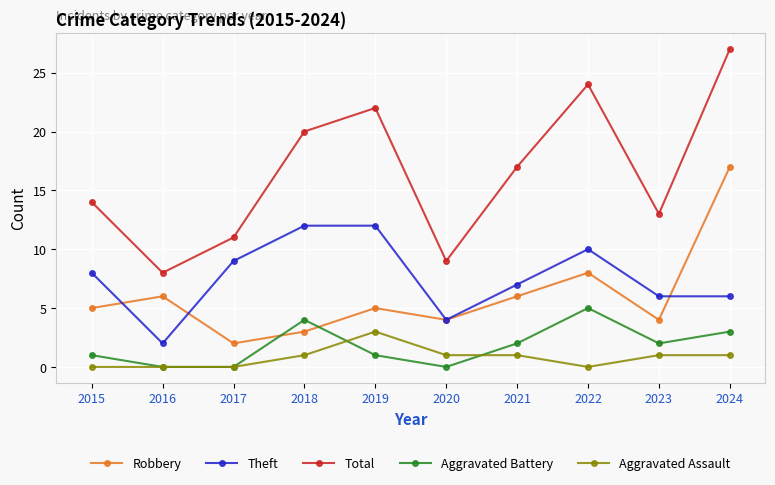

What is the average value of the Aggravated Assault series?

1